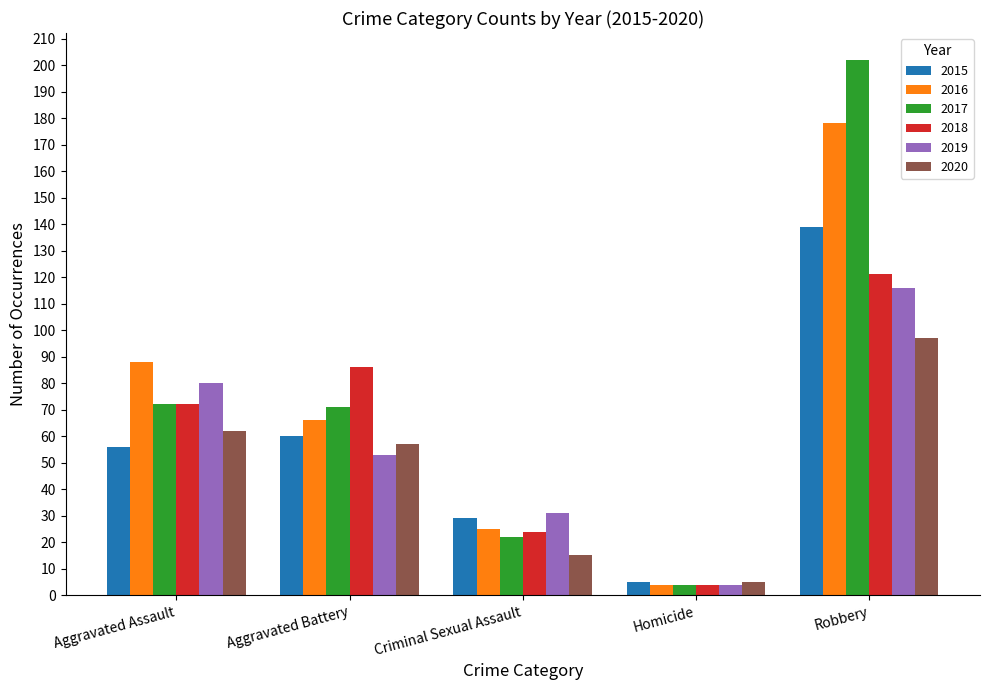

List the labels in order of 2019 value, largest first.

Robbery, Aggravated Assault, Aggravated Battery, Criminal Sexual Assault, Homicide